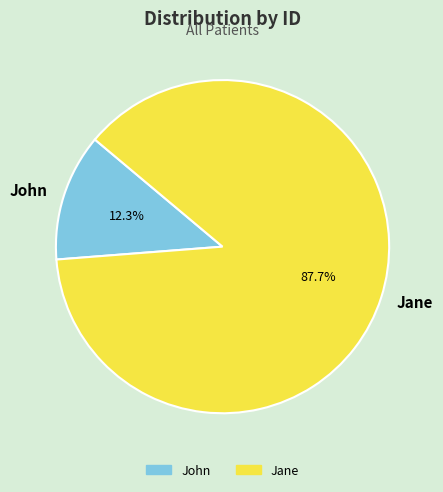

Is there a majority slice in this chart?

Yes